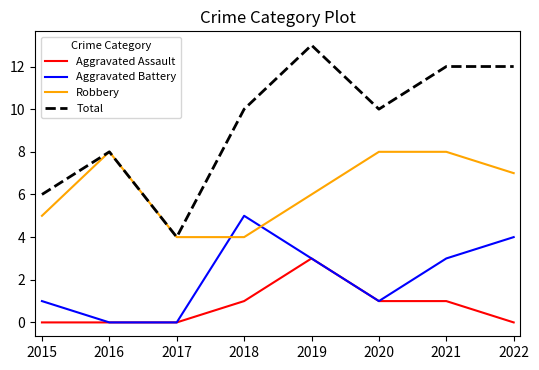

Which series has the largest total across all categories?

Total